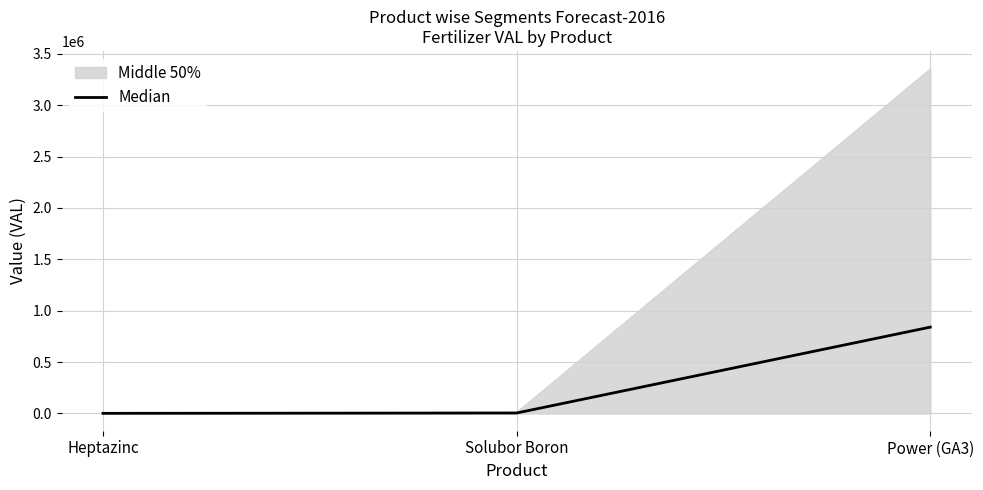

Rank the categories by value from lowest to highest.

Heptazinc, Solubor Boron, Power (GA3)